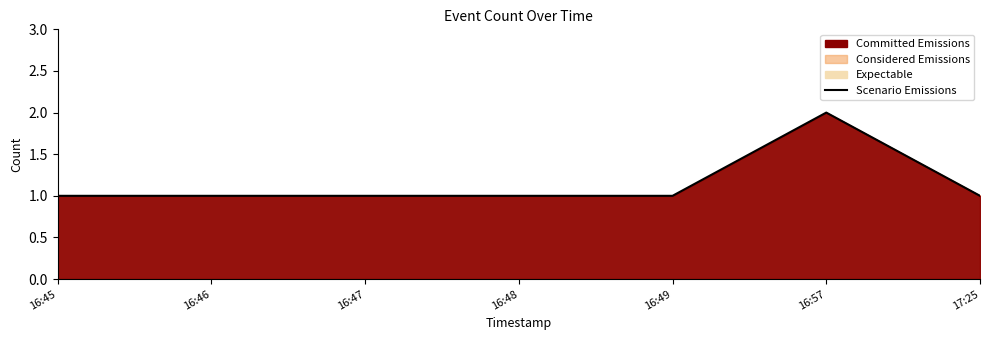

Where is the first local maximum?

16:57